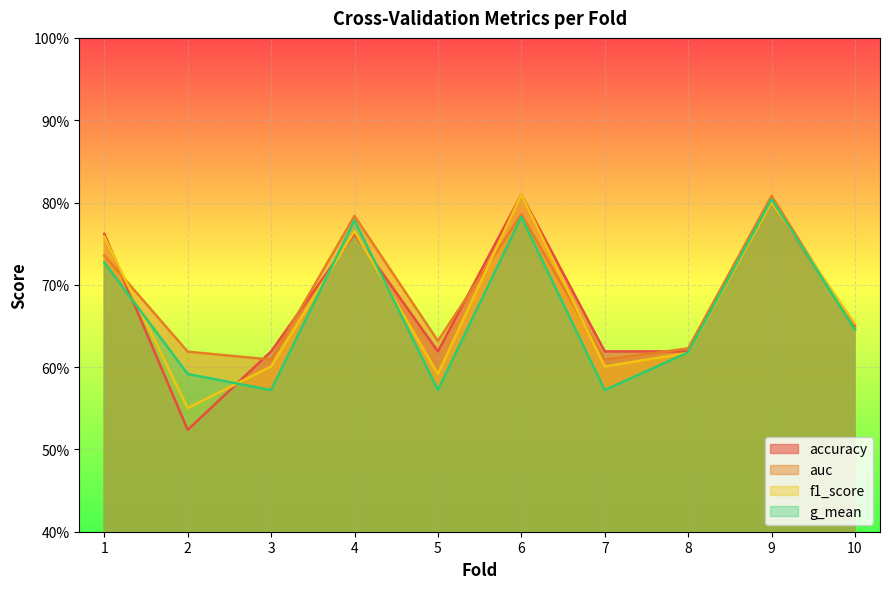

What is the value of the g_mean point at the 2nd from the left?

0.6